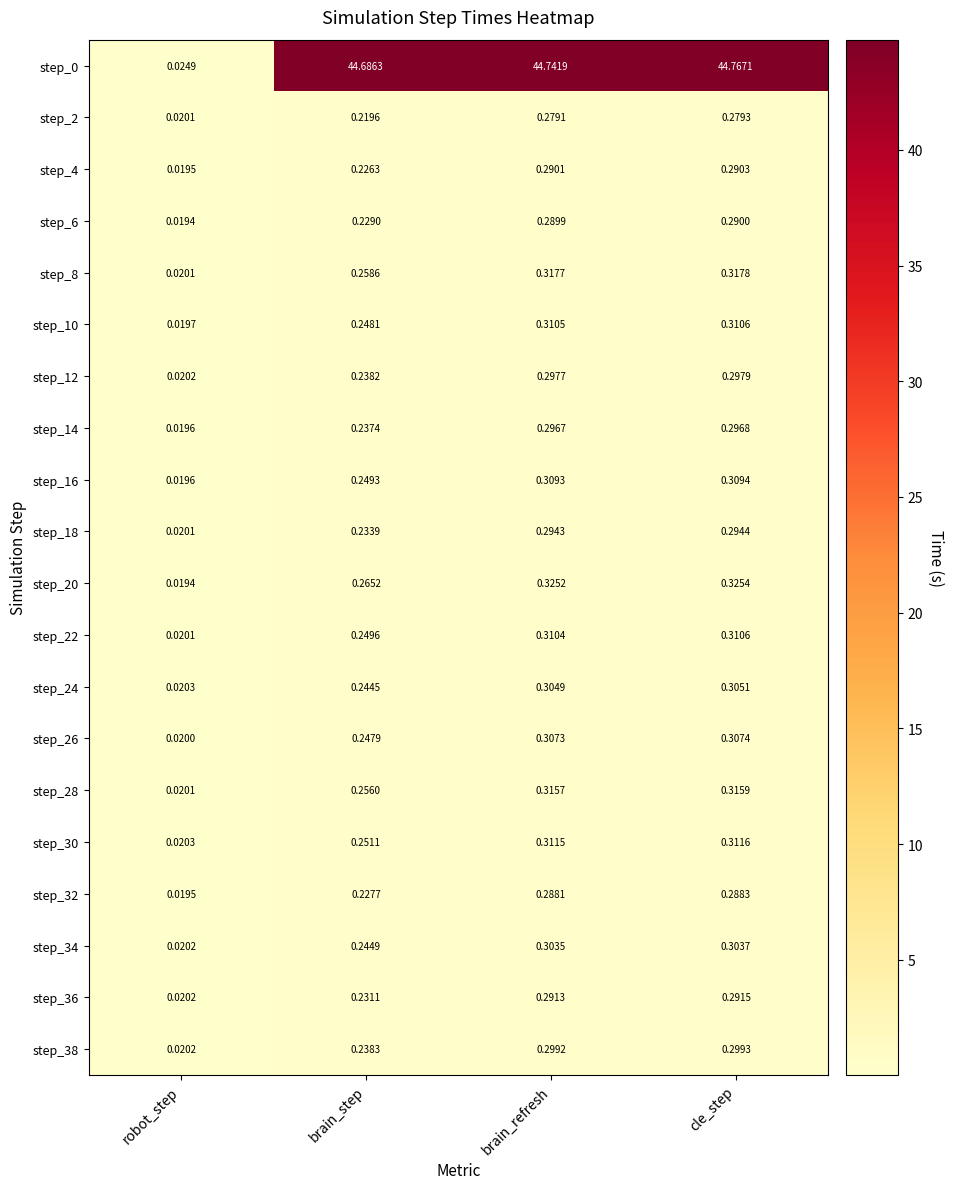

Which category has the lowest value across all series?

robot_step